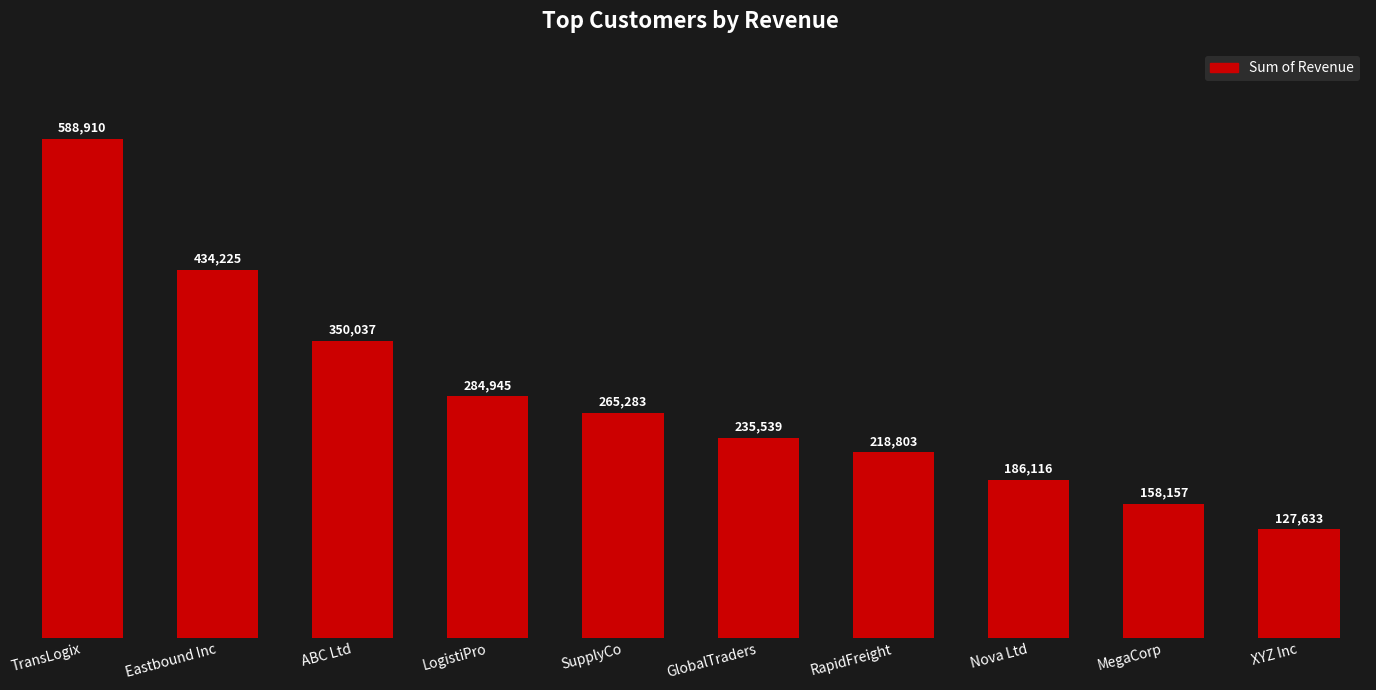

Which category has the highest value across all series?

TransLogix